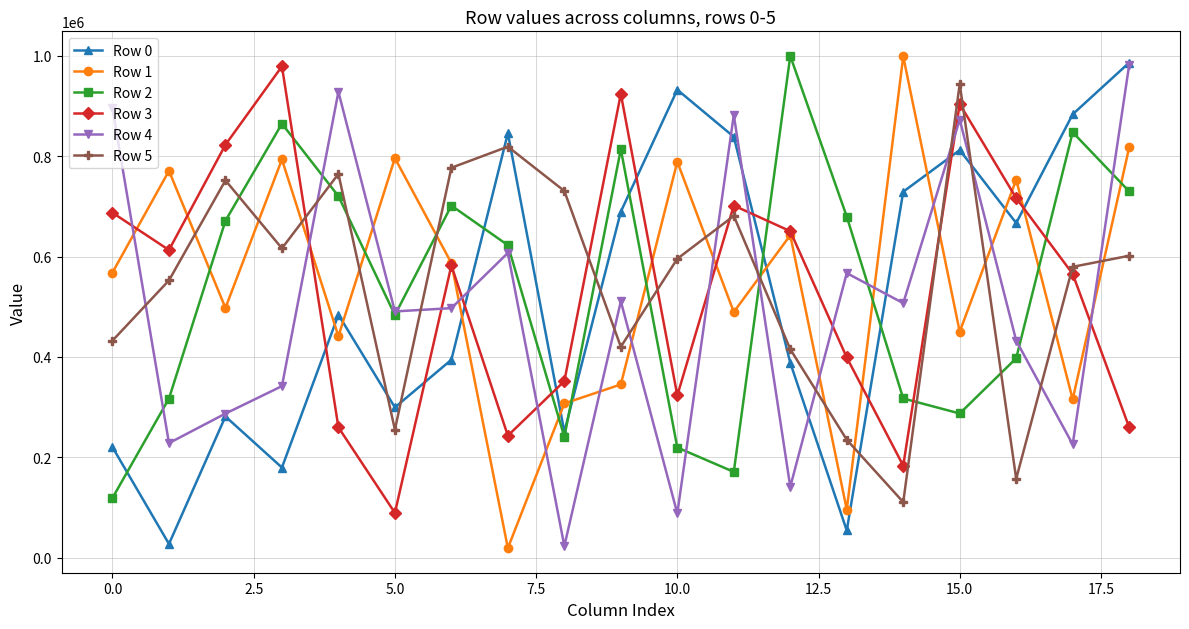

How many times do Row 2 and Row 5 cross each other?

9